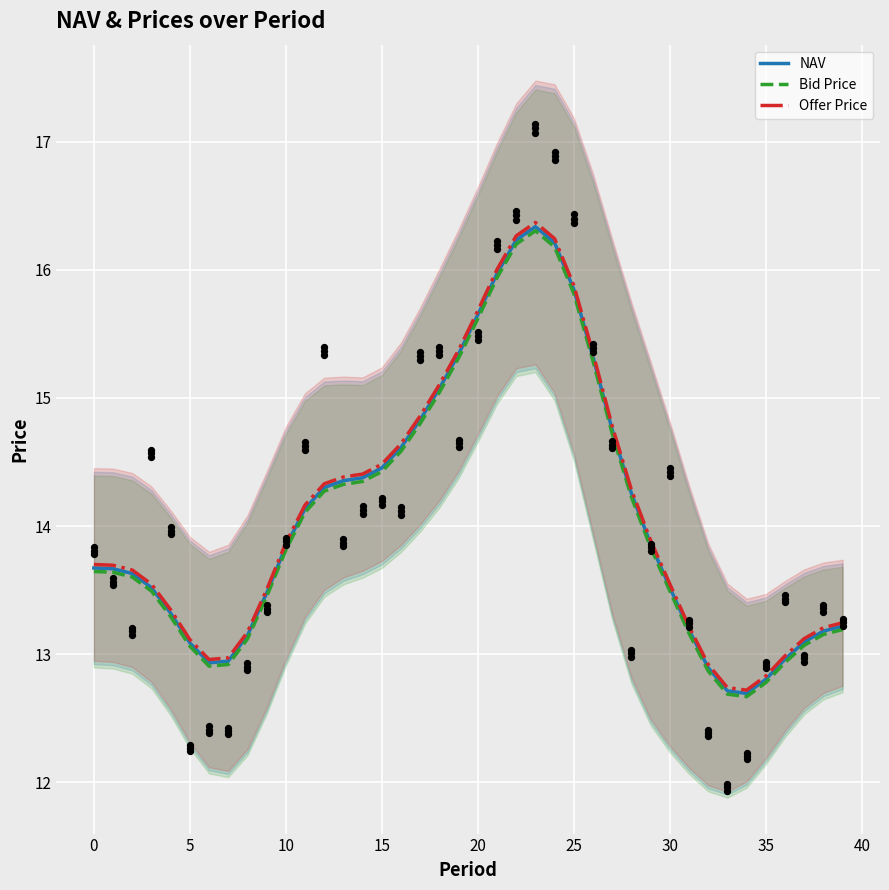

Which series reaches the minimum Y coordinate?

Bid Price